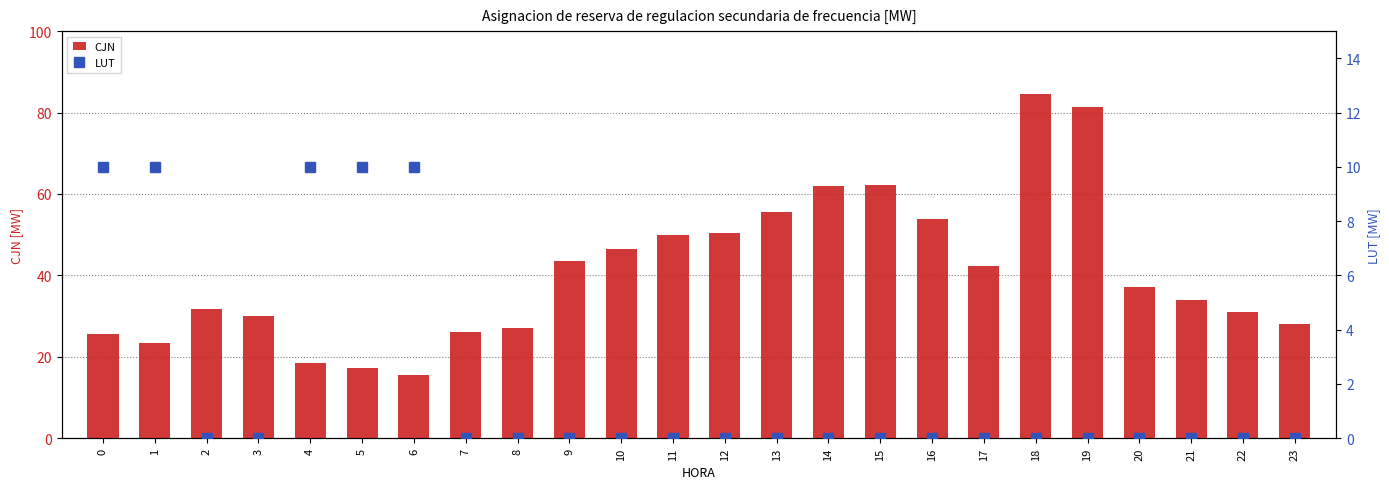

Which series has the widest spread of values?

CJN